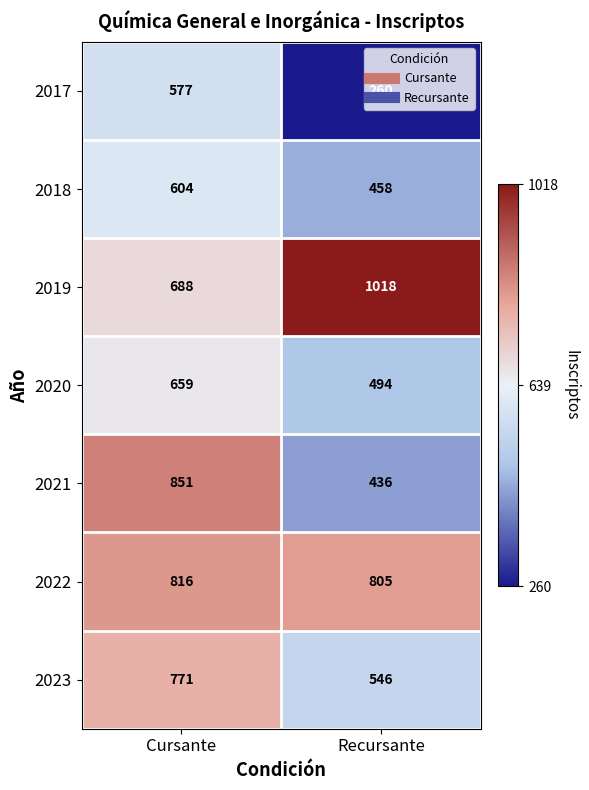

List the series in order of their peak value, lowest first.

2017, 2018, 2020, 2023, 2022, 2021, 2019